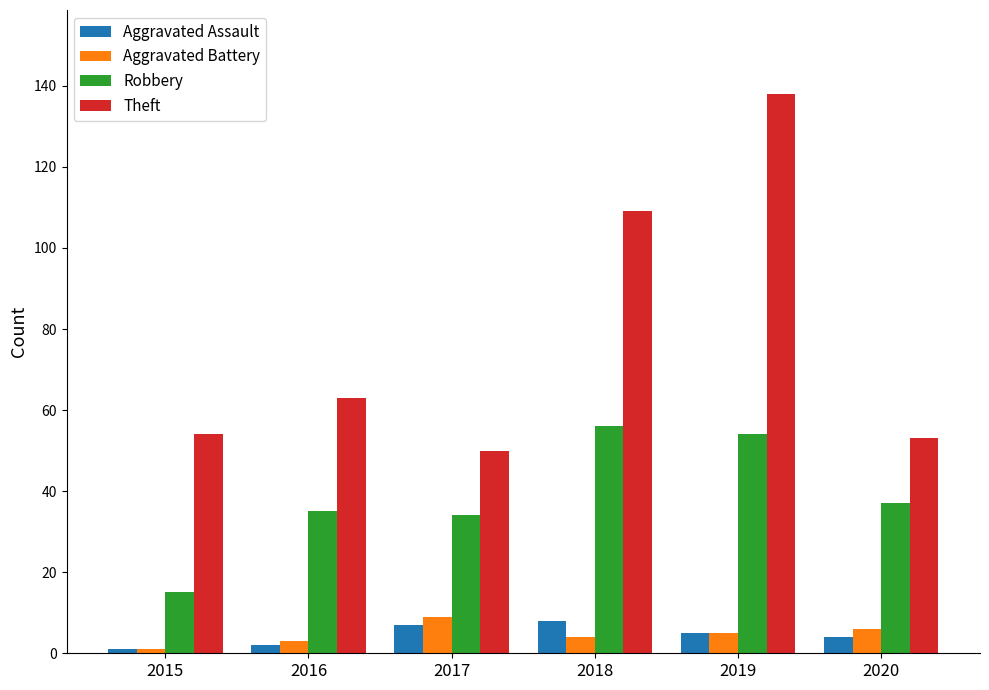

What is the maximum value for Aggravated Battery?

9